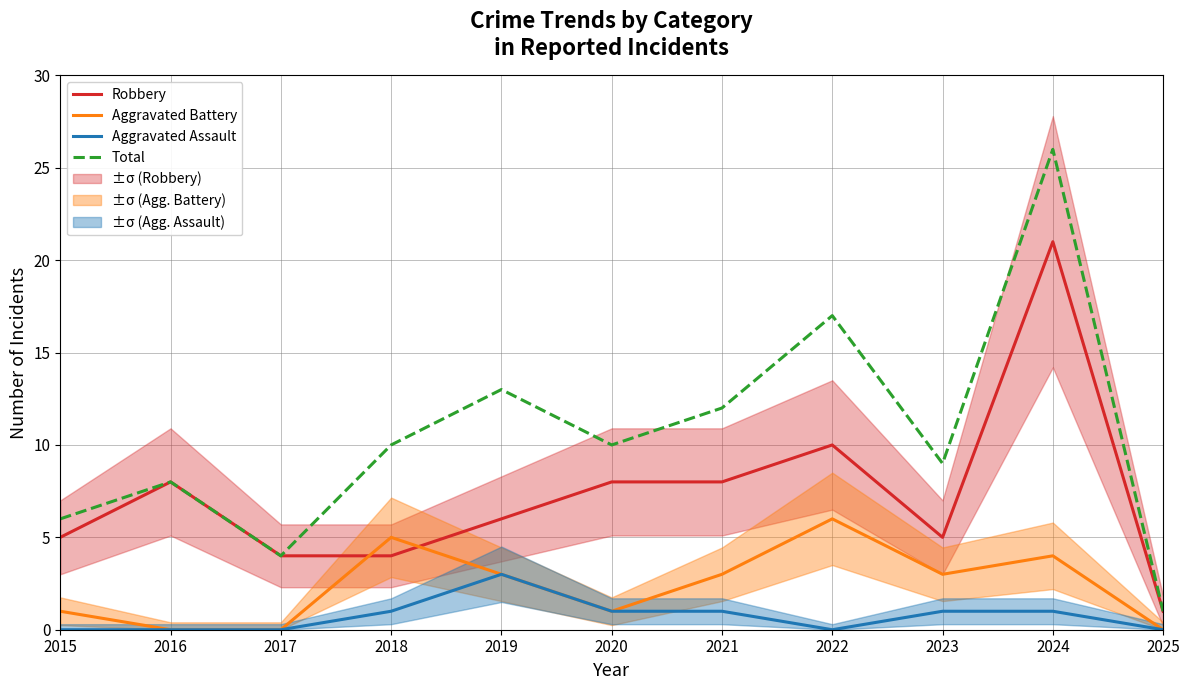

Where is Robbery nearest to the value 11?

2022